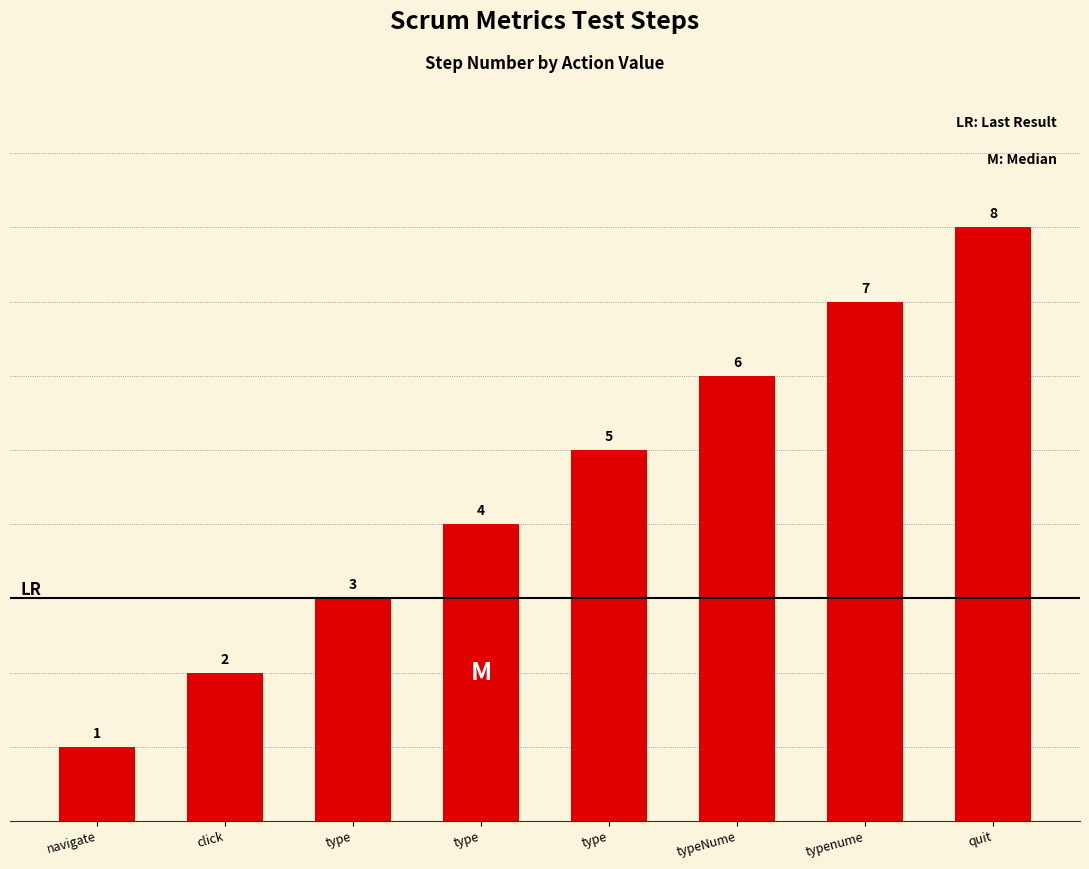

Reading left to right, extract all data points from this chart.

navigate=1	click=2	type=3	type=4	type=5	typeNume=6	typenume=7	quit=8